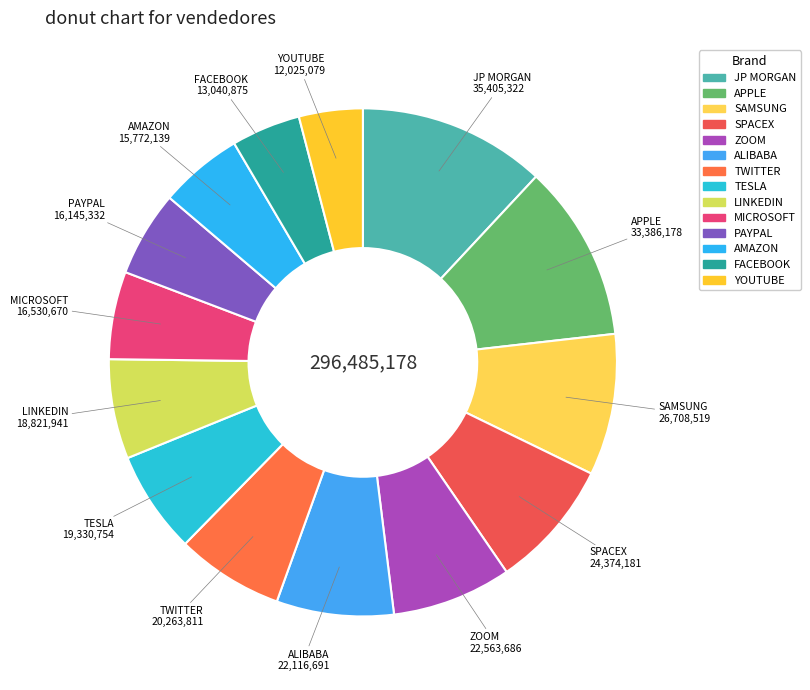

Does ALIBABA account for over 50% of the chart?

No